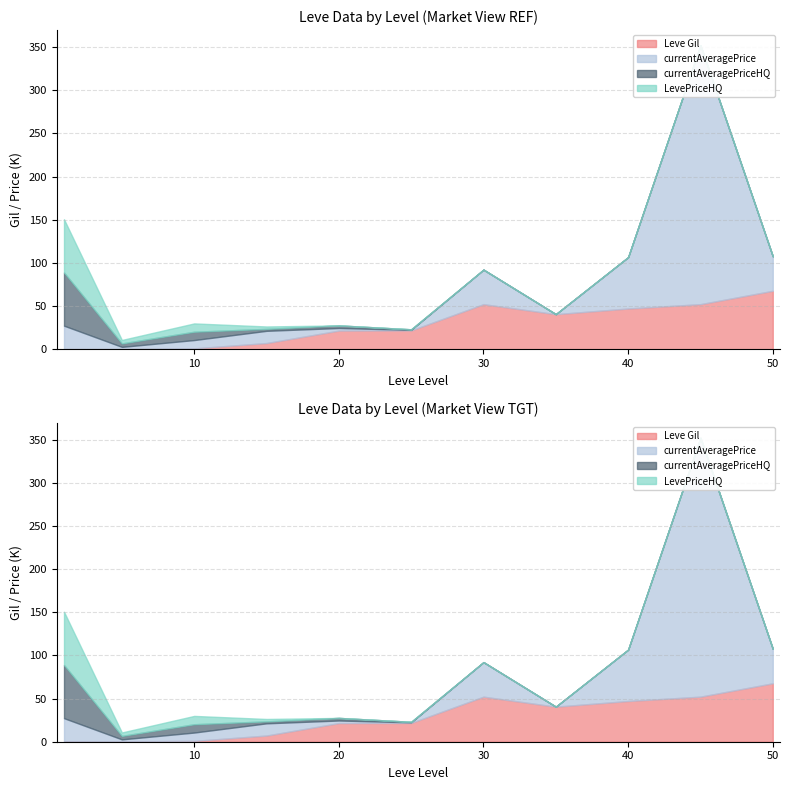

In currentAveragePrice, how many points are lower than both neighbors (excluding endpoints)?

3